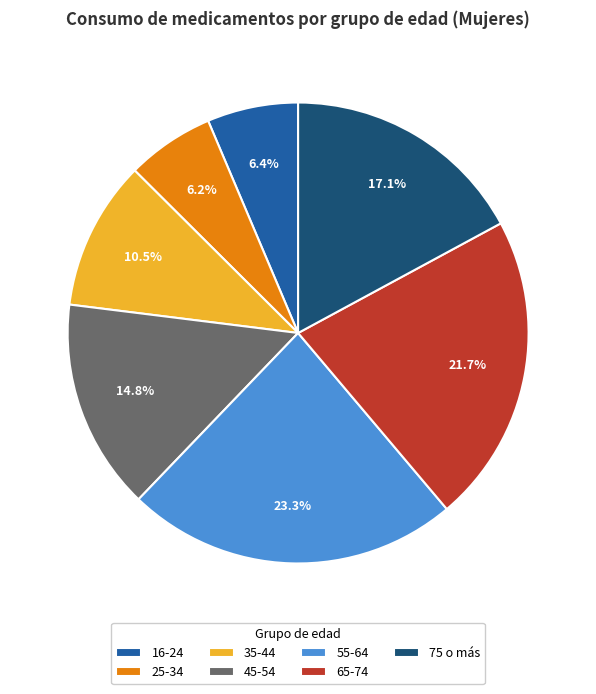

Count the number of slices in the pie.

7